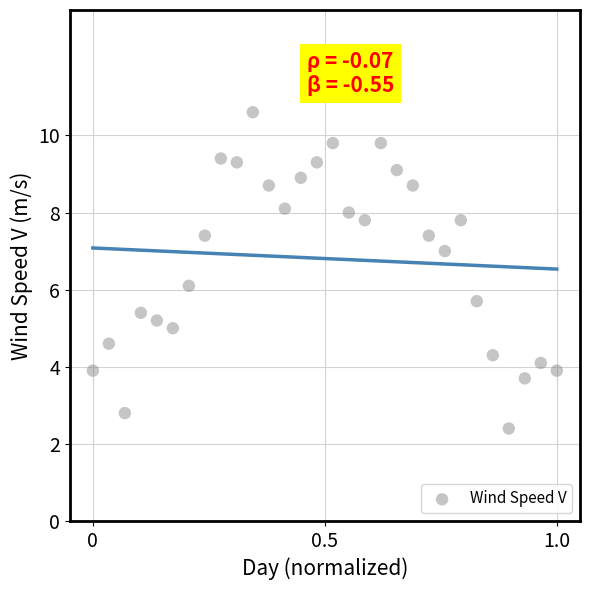

What is the range of Y values (max minus min)?

8.2